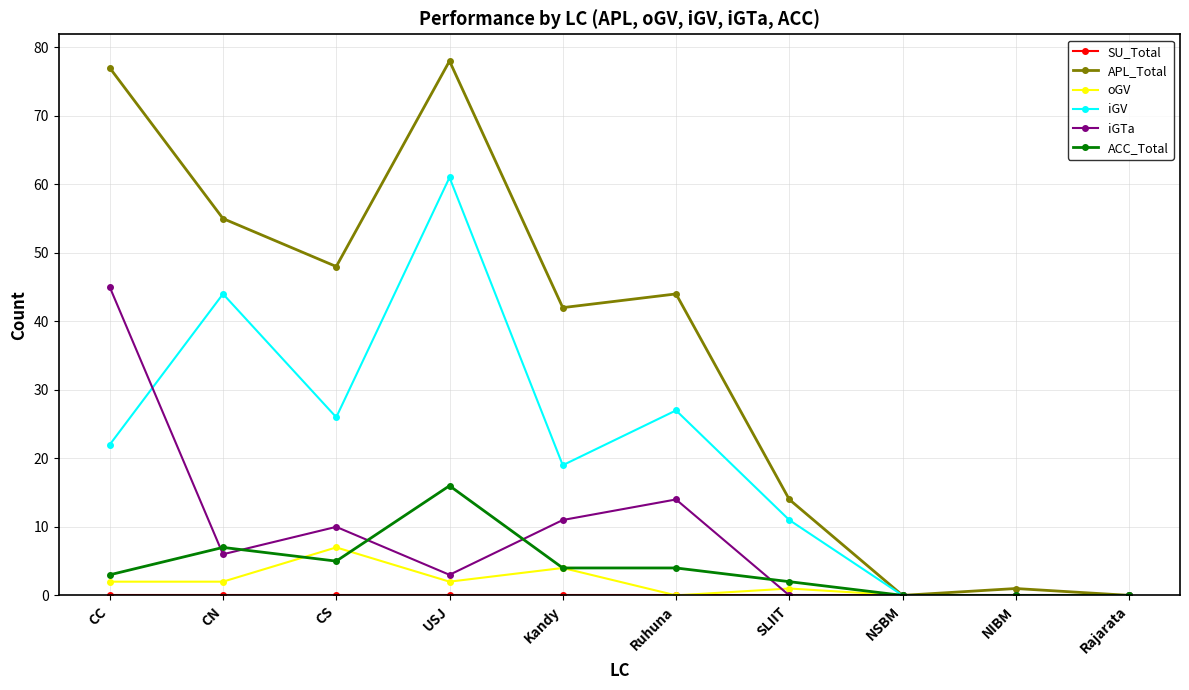

True or false: iGTa has a value of -18 at SLIIT.

False